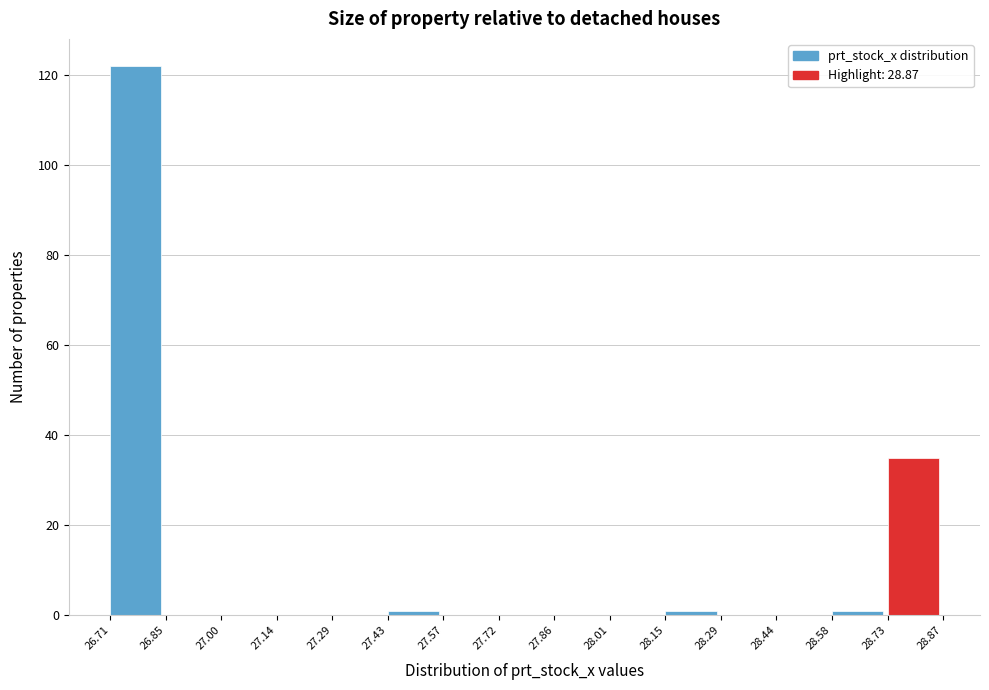

Reading left to right, list every bar in this chart as the range it spans on the x-axis followed by its height. The values are not printed on the chart, so give them approximately, as read against the axis.

26.71 to 26.85: 122
26.85 to 27.00: 0
27.00 to 27.14: 0
27.14 to 27.29: 0
27.29 to 27.43: 0
27.43 to 27.57: under 2
27.57 to 27.72: 0
27.72 to 27.86: 0
27.86 to 28.01: 0
28.01 to 28.15: 0
28.15 to 28.29: under 2
28.29 to 28.44: 0
28.44 to 28.58: 0
28.58 to 28.73: under 2
28.73 to 28.87: 36